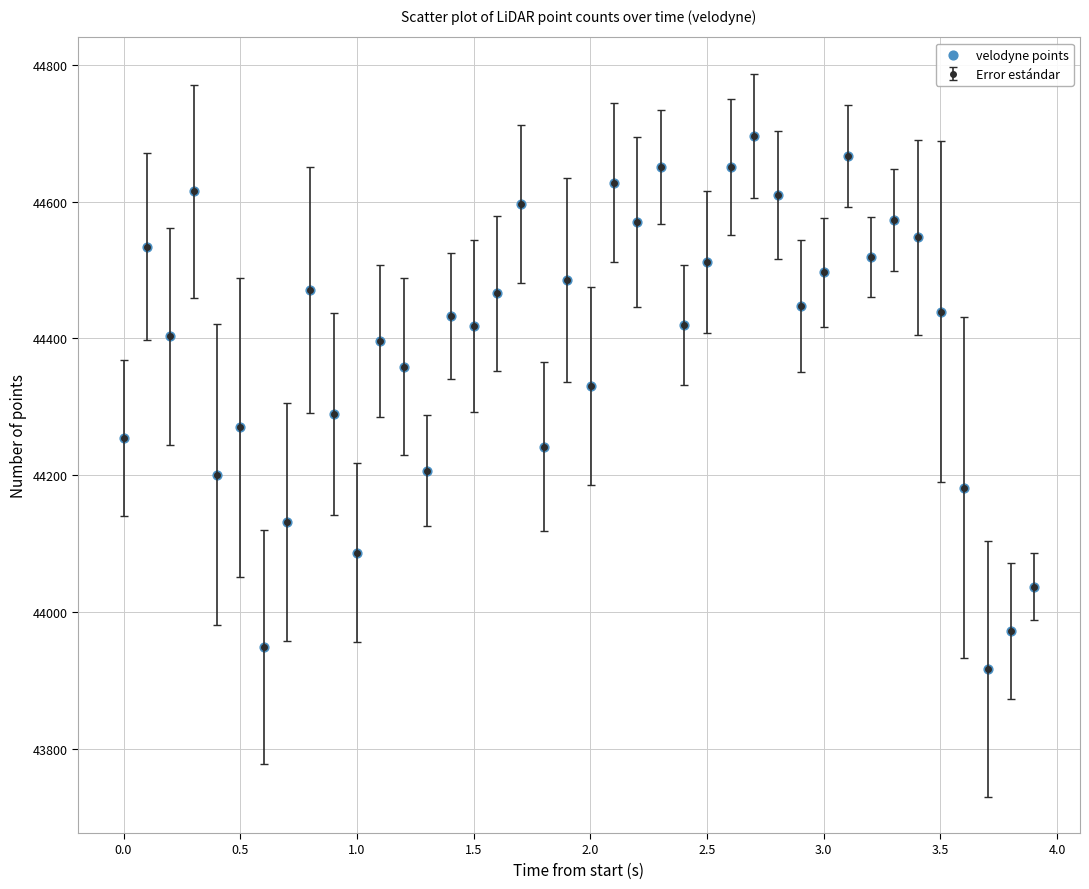

What is the sum of all values?

1775676